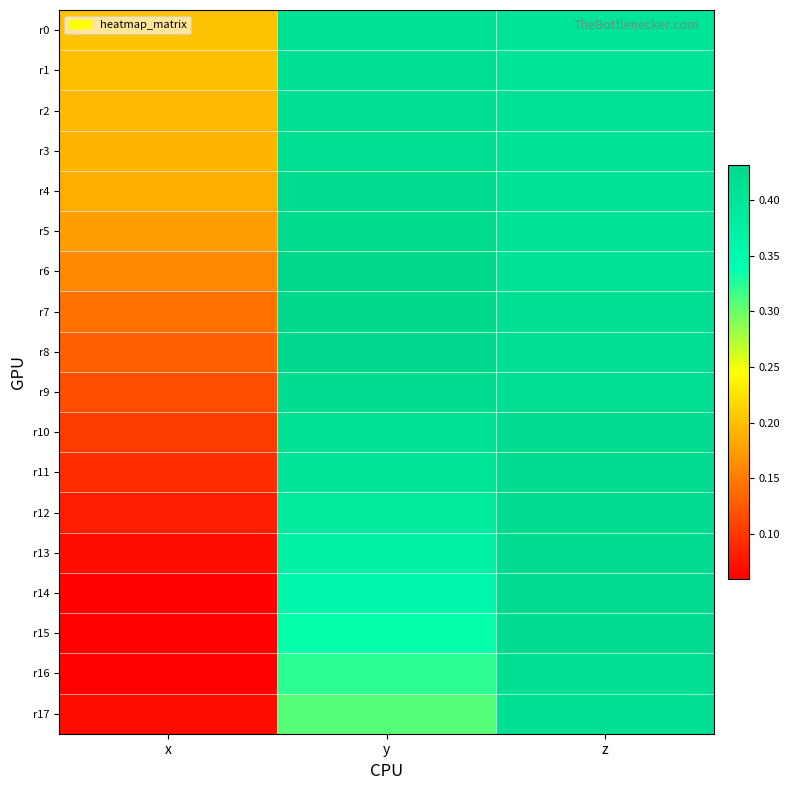

List the series in order of their peak value, highest first.

r7, r6, r8, r5, r13, r14, r12, r9, r4, r15, r11, r10, r3, r16, r2, r1, r17, r0